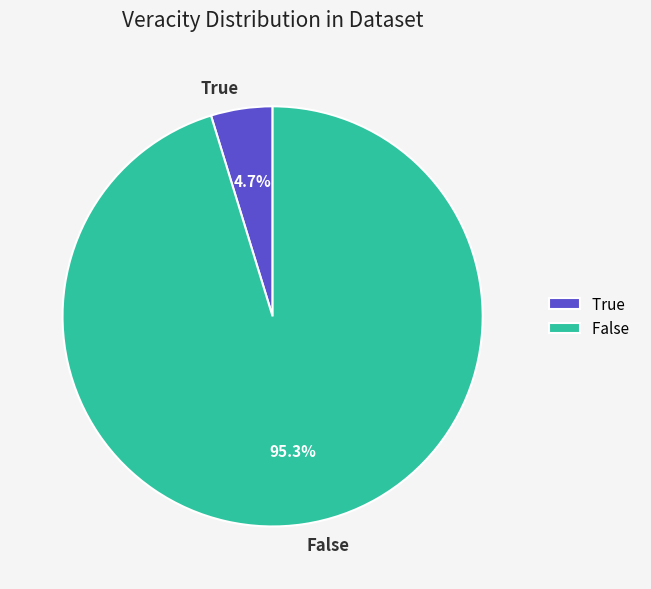

Is there a majority slice in this chart?

Yes